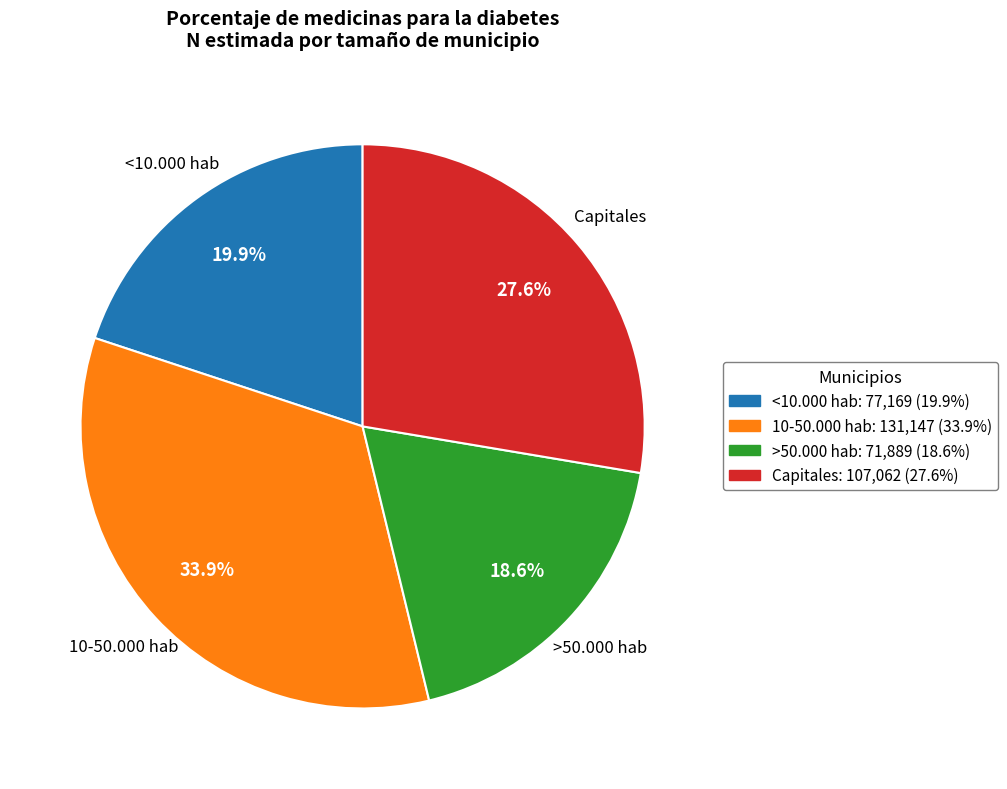

What is the smallest slice in the pie chart?

>50.000 hab